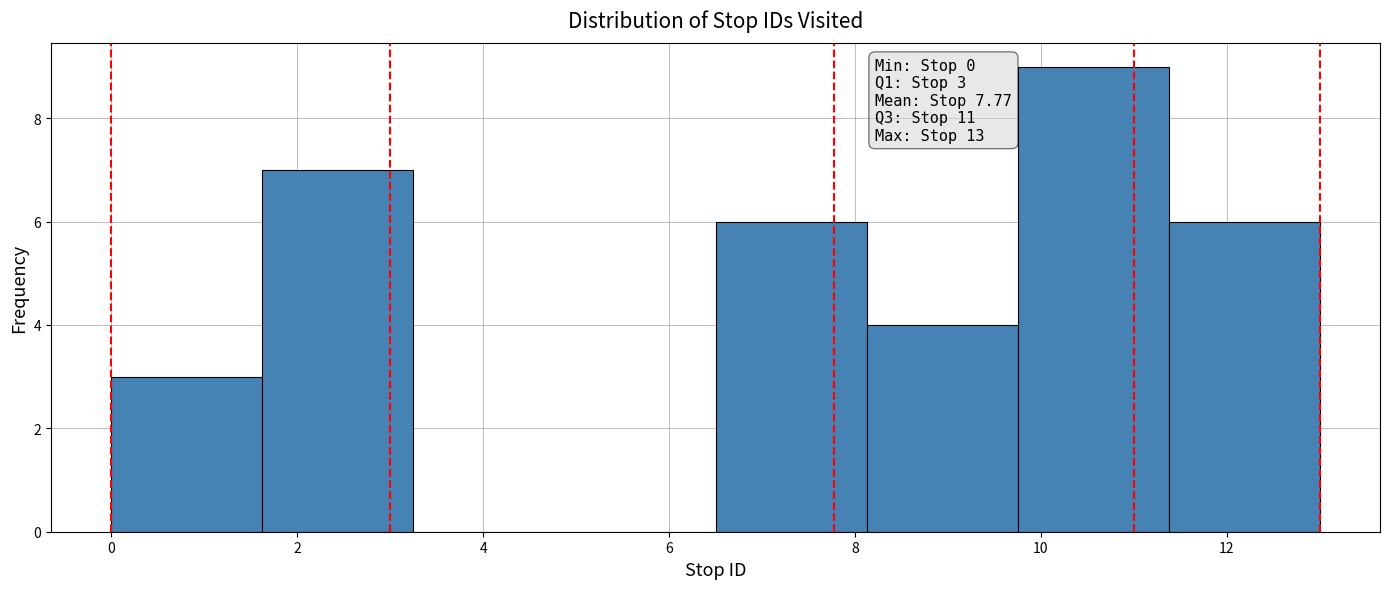

Which range on the x-axis has the tallest bar?

9.8 to 11.4